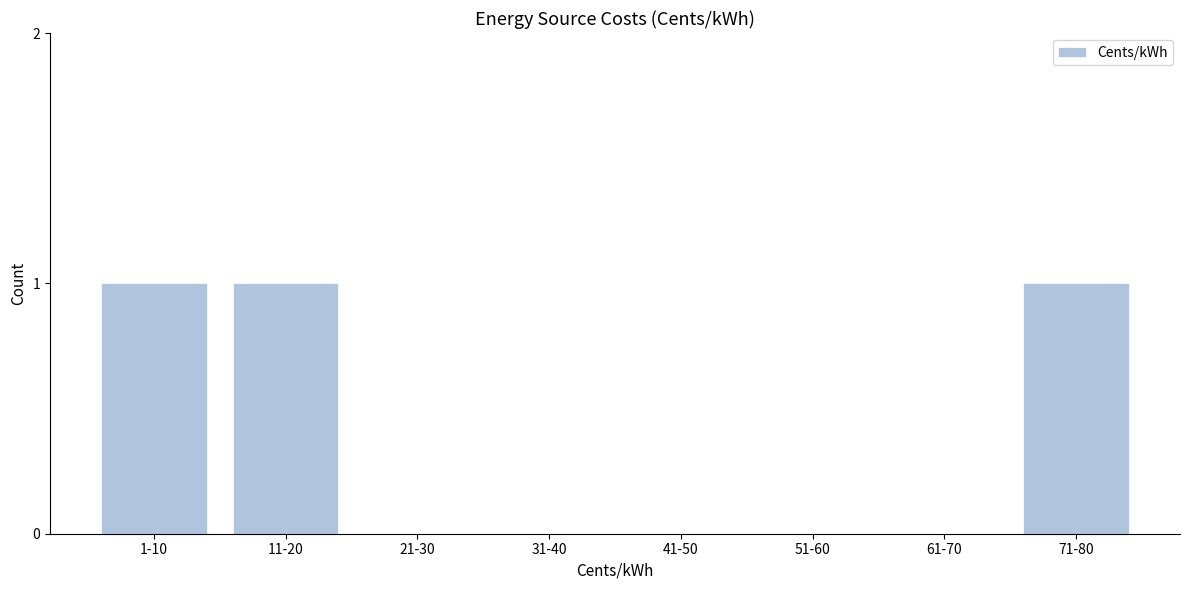

Reading left to right, what are all the values shown in this chart?

1-10=1	11-20=1	21-30=0	31-40=0	41-50=0	51-60=0	61-70=0	71-80=1